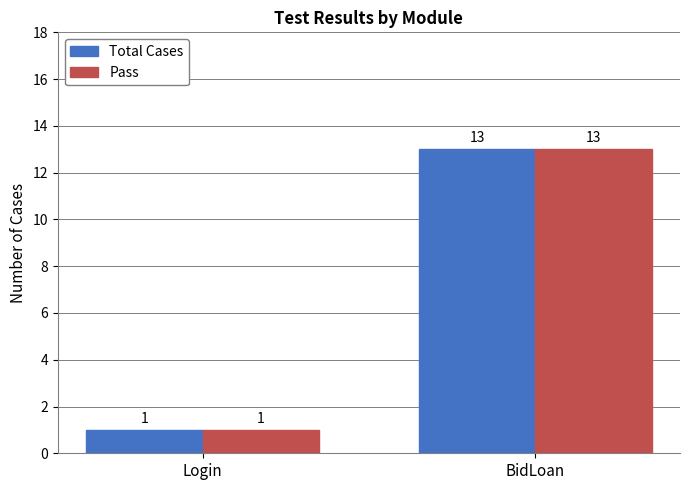

At which category is the sum across all series the highest?

BidLoan